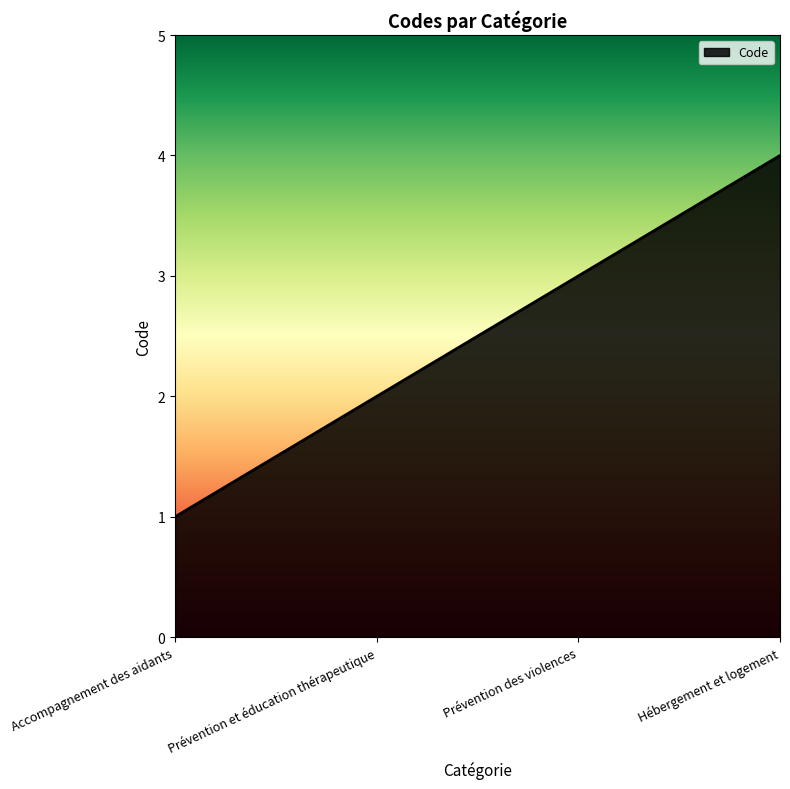

What is the difference between the values at Prévention et éducation thérapeutique and Hébergement et logement?

2